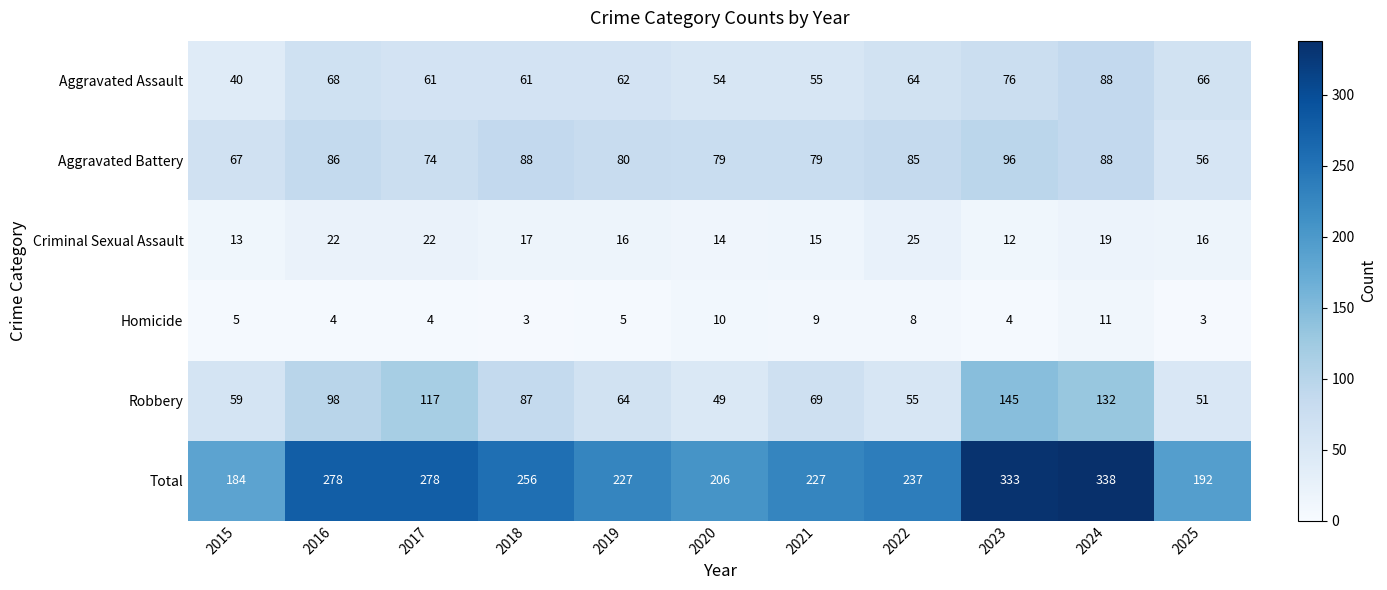

What is the difference between the maximum and minimum values in the Total series?

154